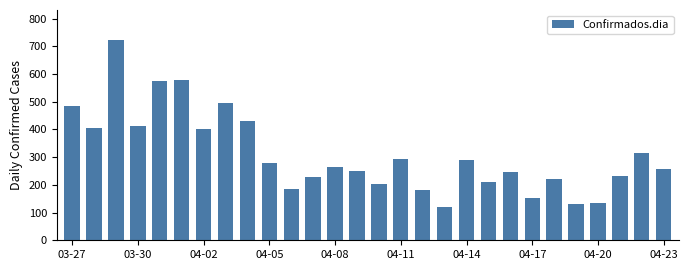

Are the bars grouped side by side (vs. stacked)?

No